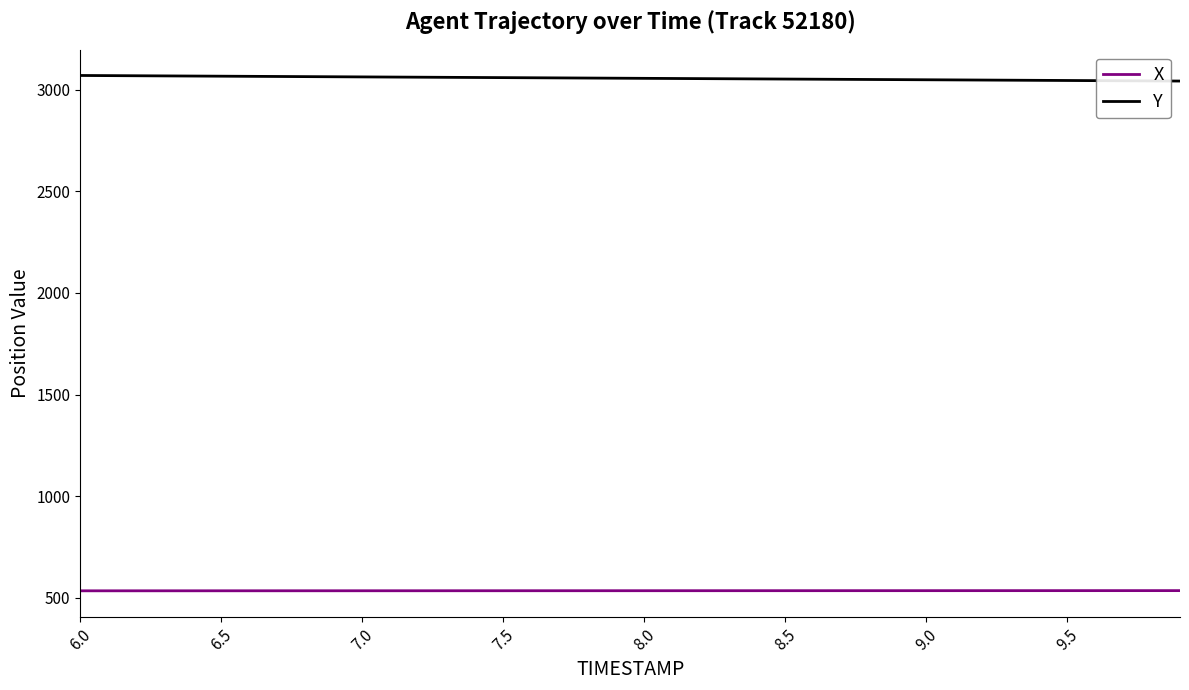

True or false: X and Y intersect in this chart.

False